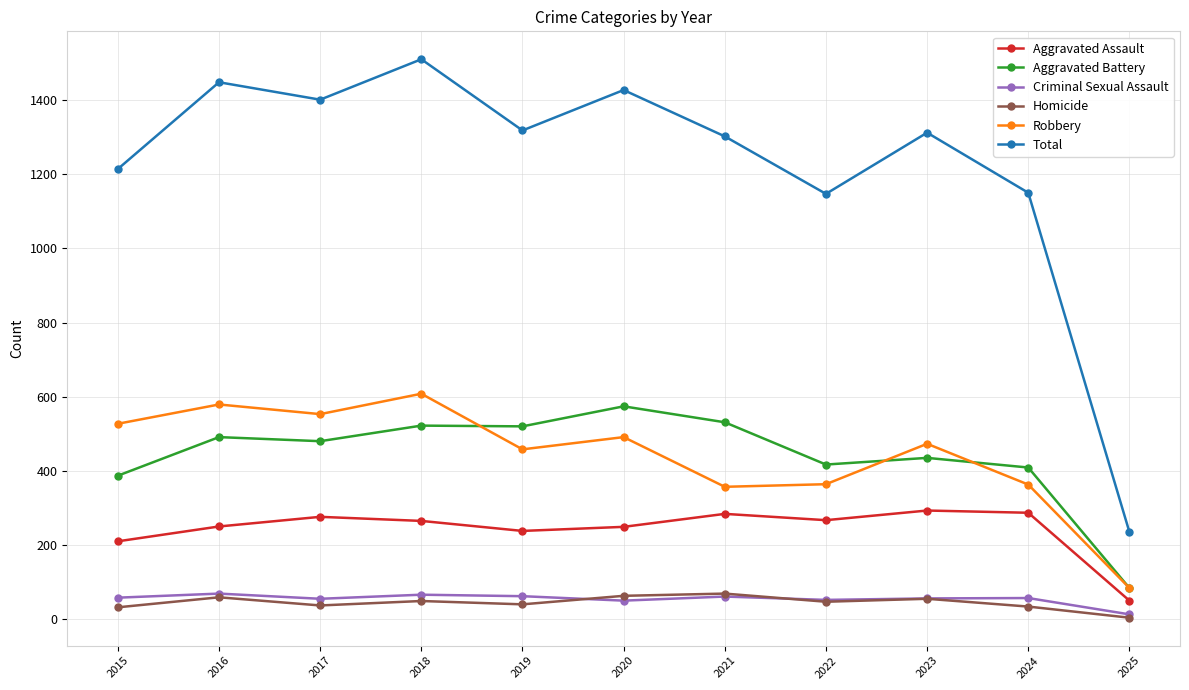

Is it true that Total equals 801 at 2018?

False